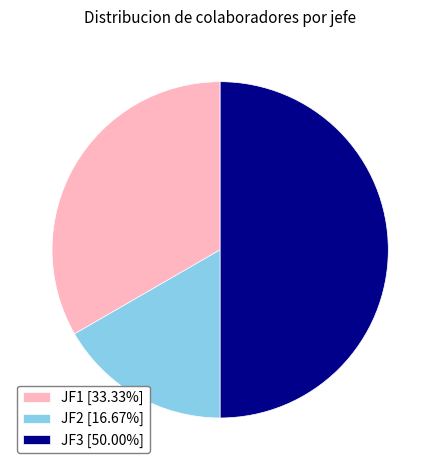

How many segments does this pie chart have?

3